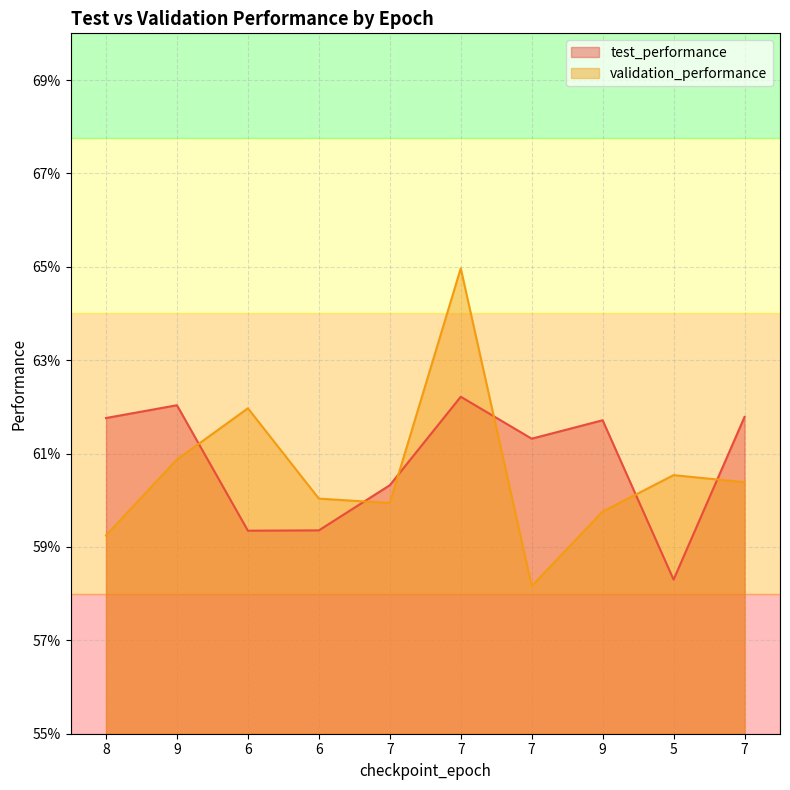

Between 7 and 9, which is larger?

7